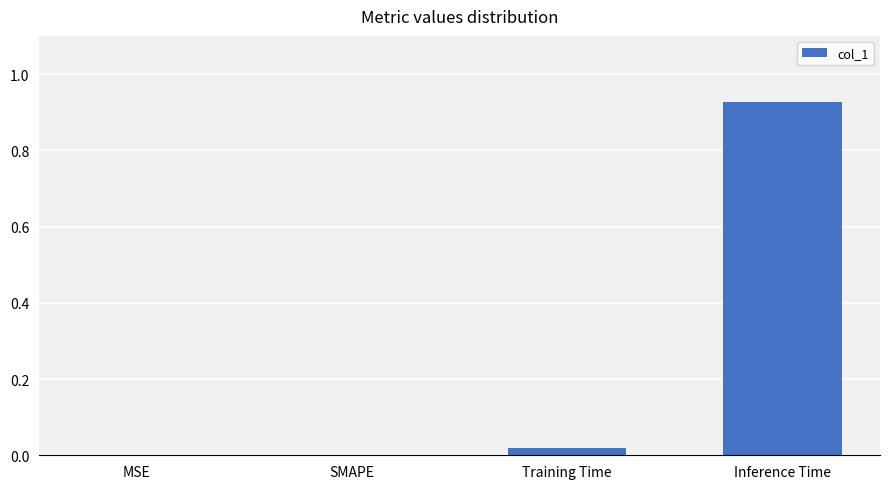

The value at Inference Time is 0.5. True or false?

False